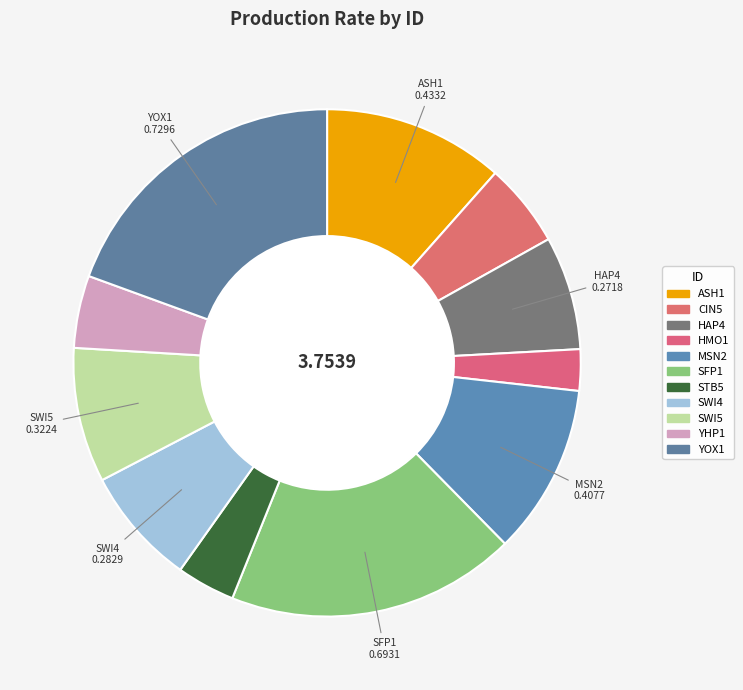

How many slices are in this pie chart?

11